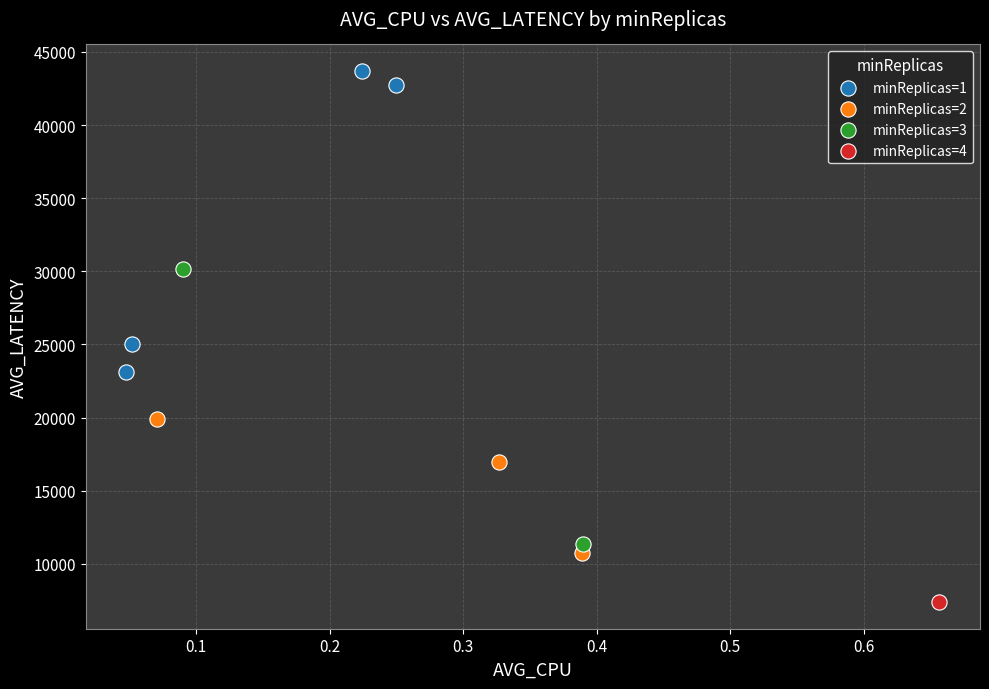

Which series reaches the maximum Y coordinate?

minReplicas=1